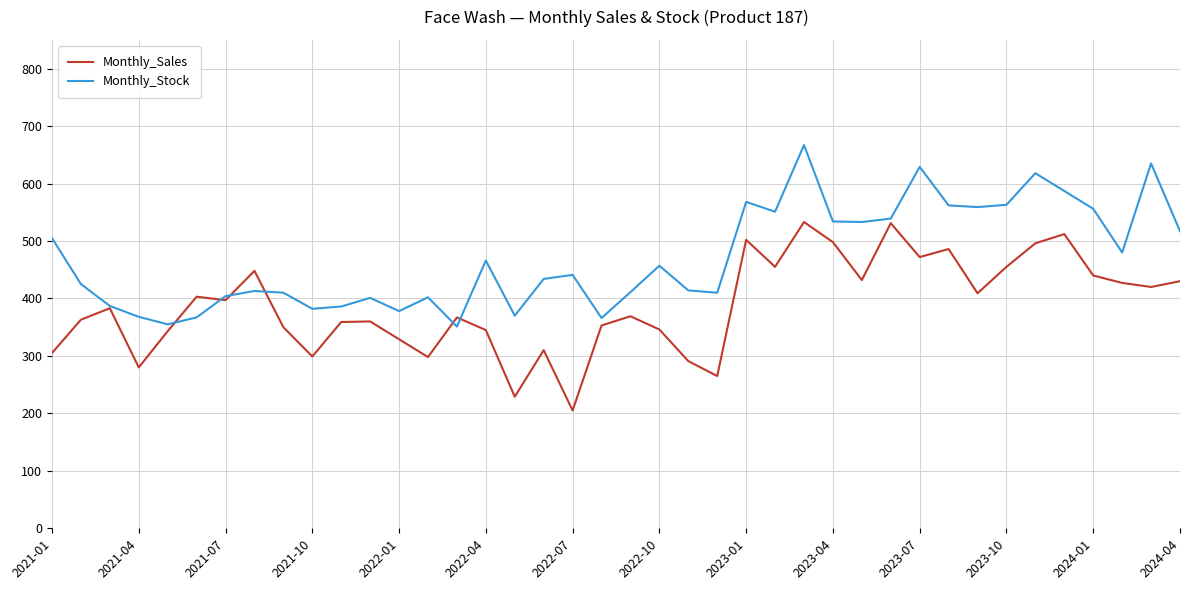

What is the lowest value of the Monthly_Sales series?

205